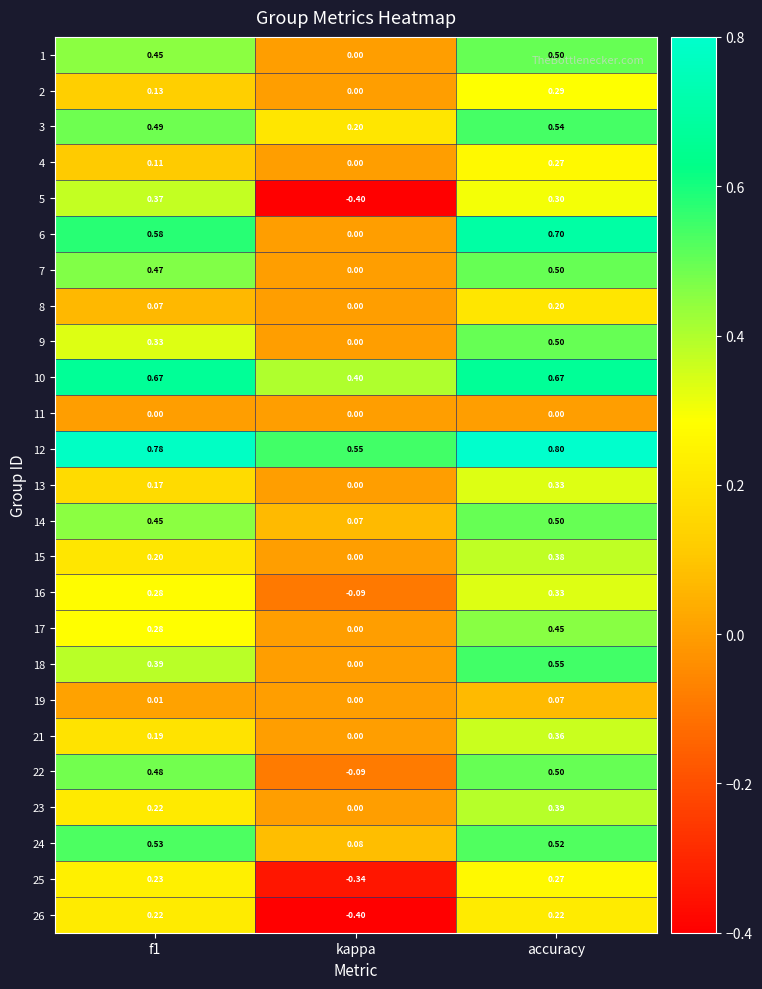

At which category is the sum across all series the highest?

accuracy